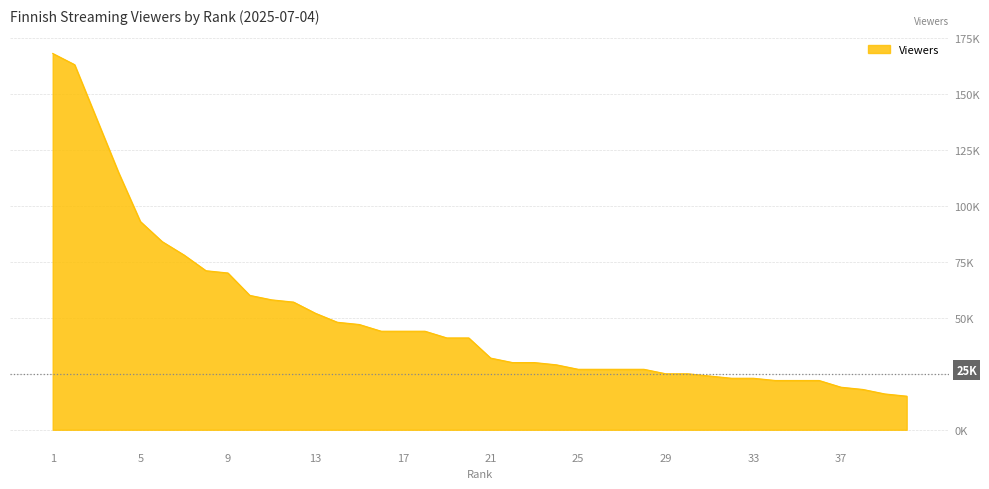

At which category does the chart reach its peak across all series?

1